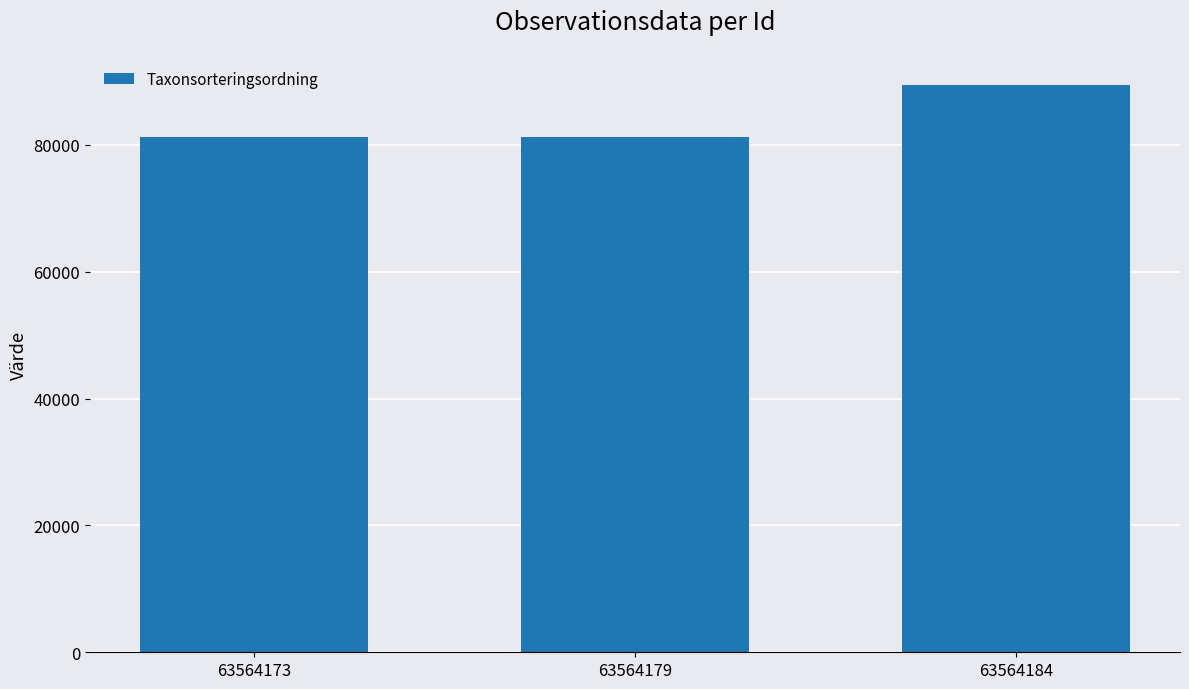

Which category has the highest value across all series?

63564184